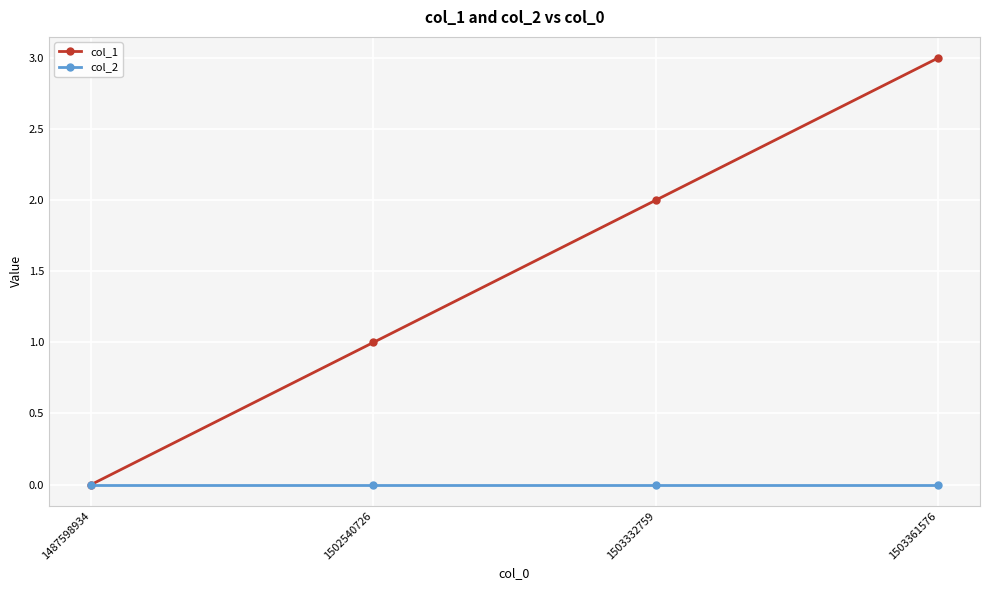

True or false: col_1 has more than 0 interior local peaks.

False